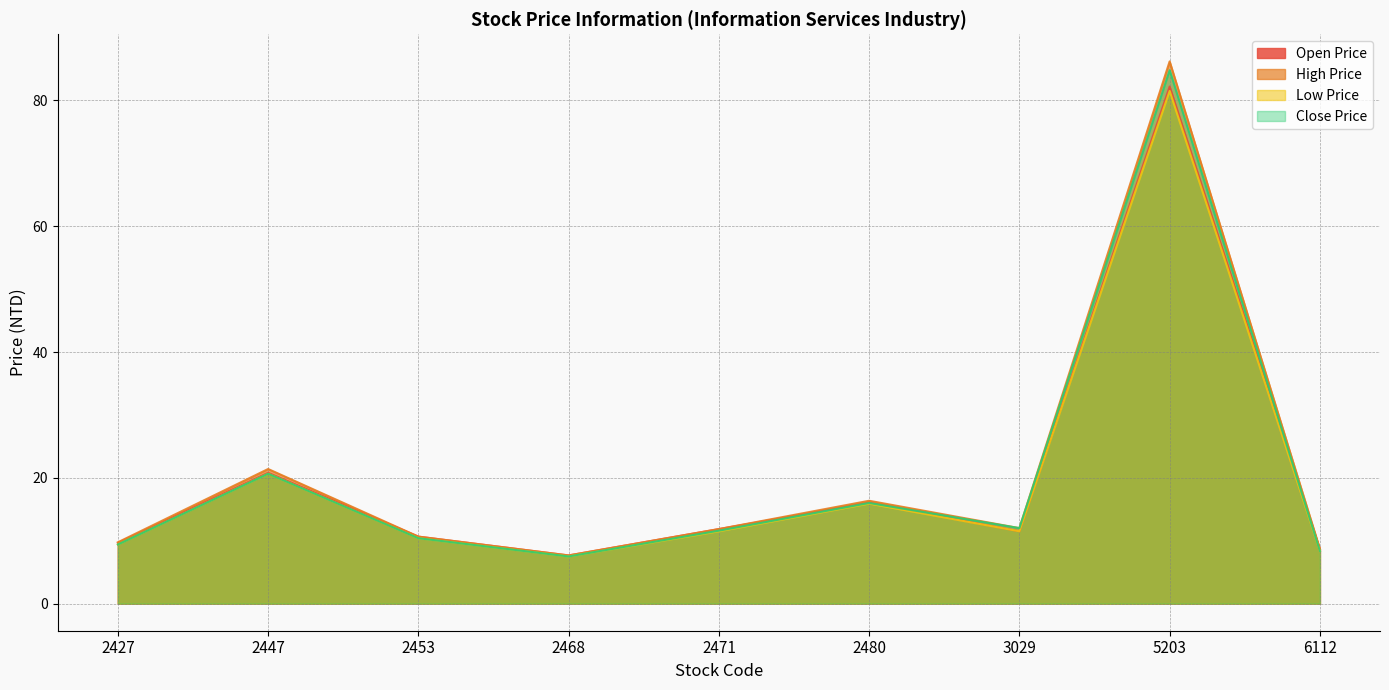

What value does the Close Price series have at 5203?

84.8